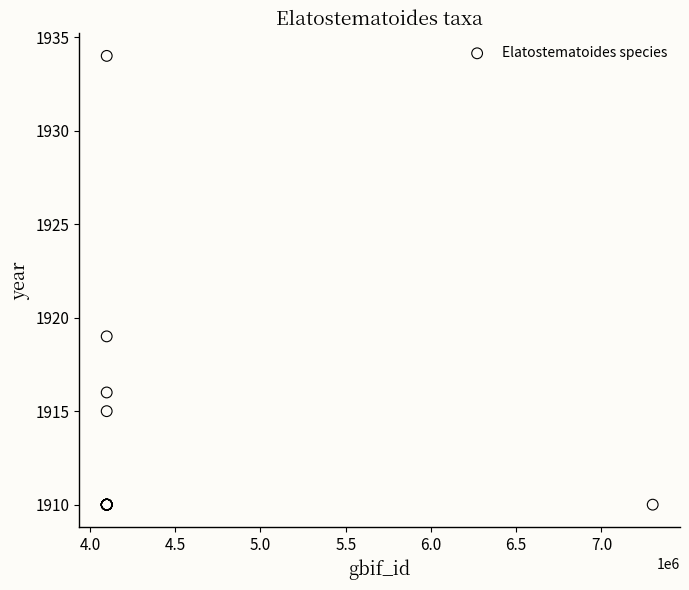

What Y value in the scatter plot is closest to 1922?

1919